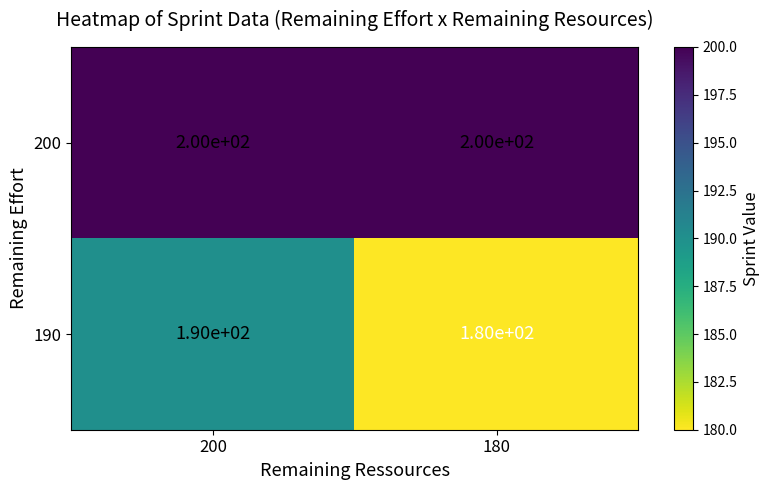

What is the approximate value of 200 at 200?

200